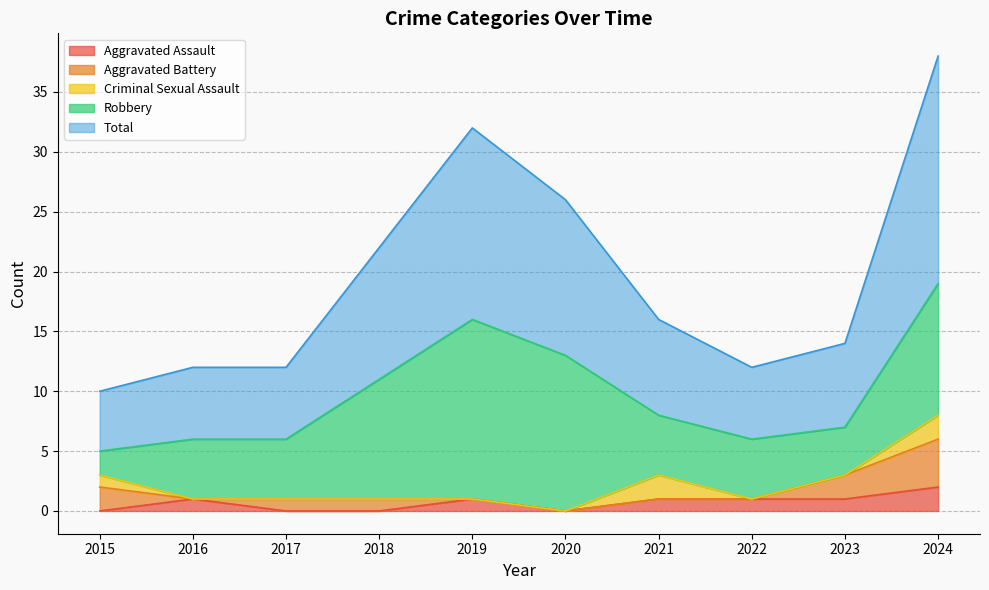

How many data points in Aggravated Battery are above 1?

3